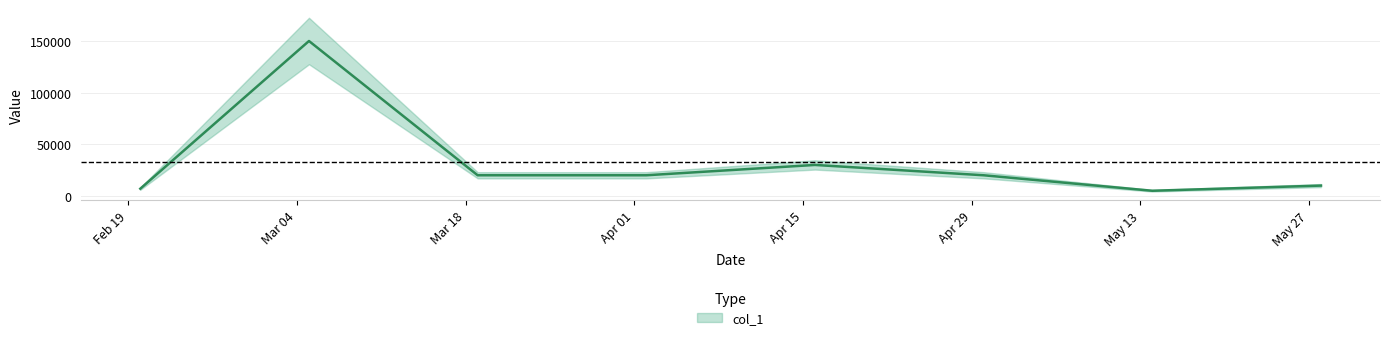

What is the label of the 5th point from the left?

2024-04-16